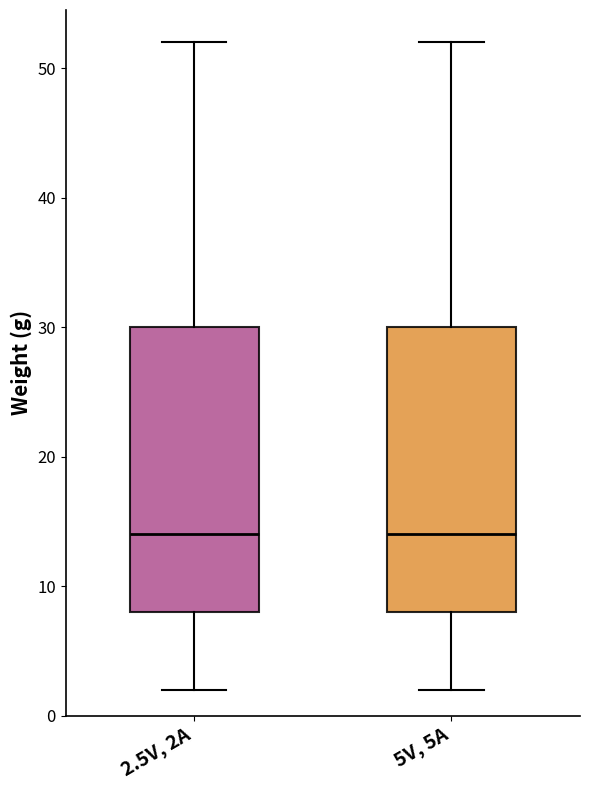

Reading left to right, transcribe this box plot: for each box, give where its median line is, the range the box spans, and where its two whiskers end, as read against the y-axis. The values are not printed on the chart, so give them approximately, as read against the axis.

2.5V, 2A: median 14, box 8 to 30, whiskers 2 to 52
5V, 5A: median 14, box 8 to 30, whiskers 2 to 52